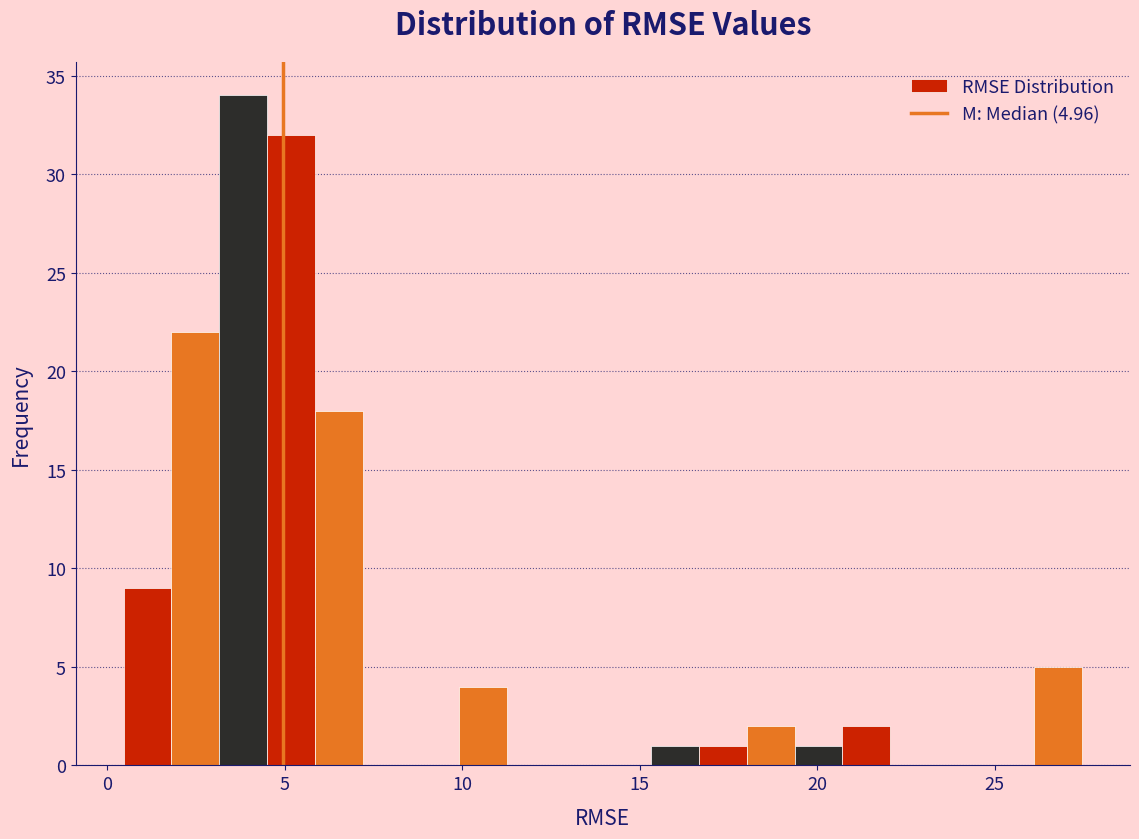

Around what value on the x-axis is the tallest bar? Give the approximate position of its centre, as read against the axis.

4.0